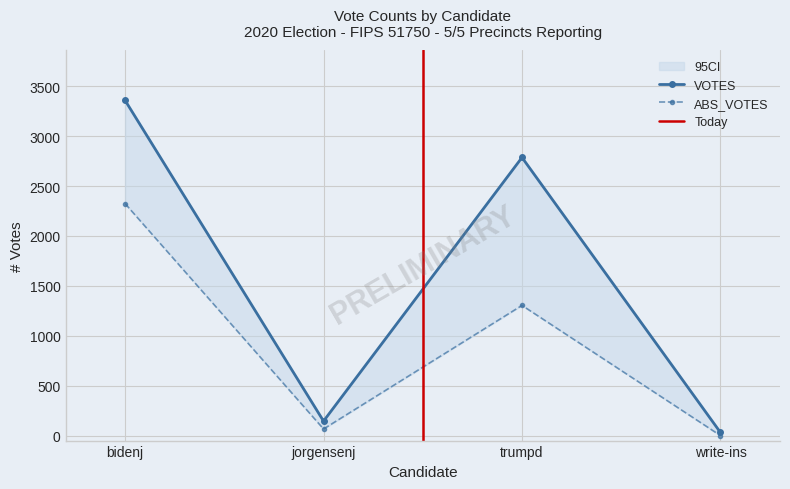

What is the change in value from jorgensenj to write-ins?

-114